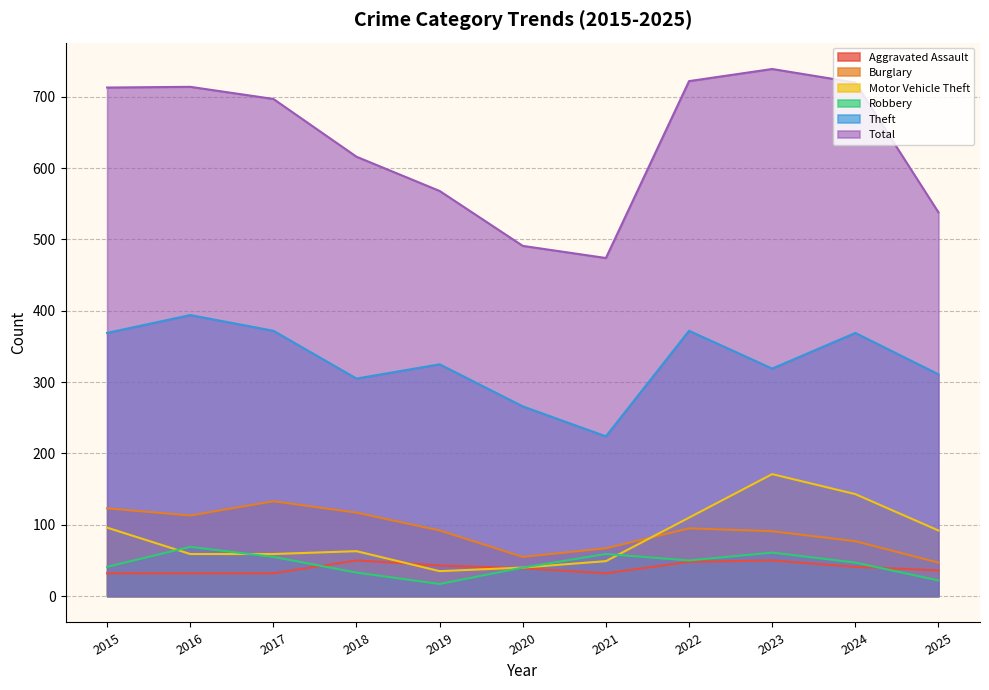

How many lines are shown in the chart?

6